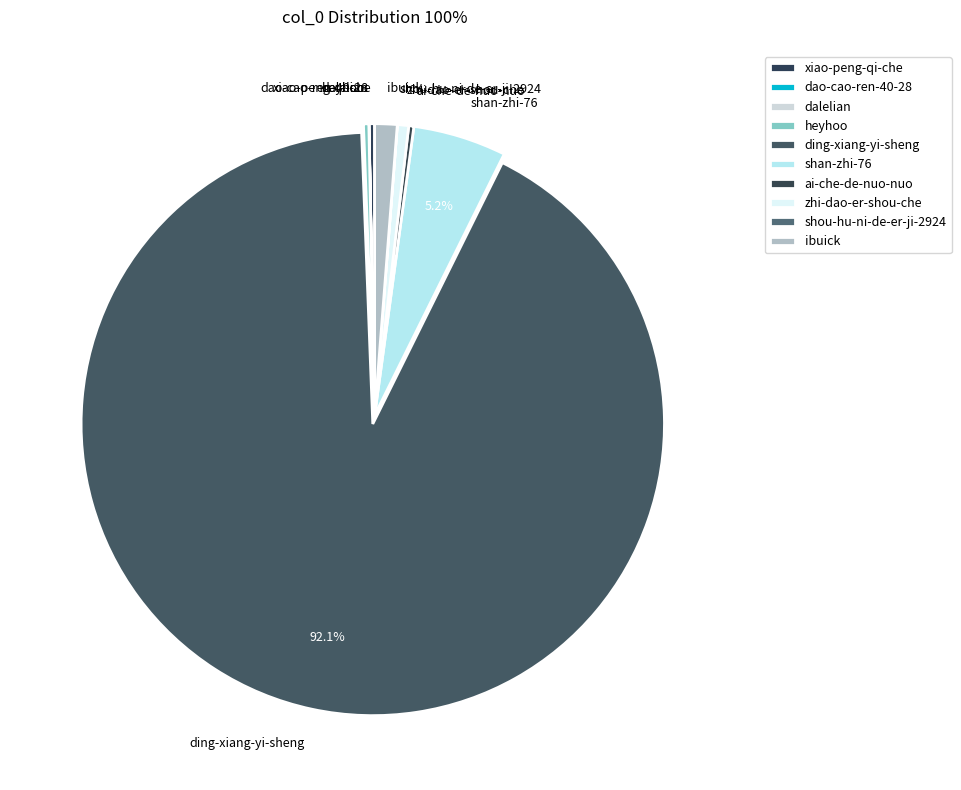

Which category accounts for the majority?

ding-xiang-yi-sheng